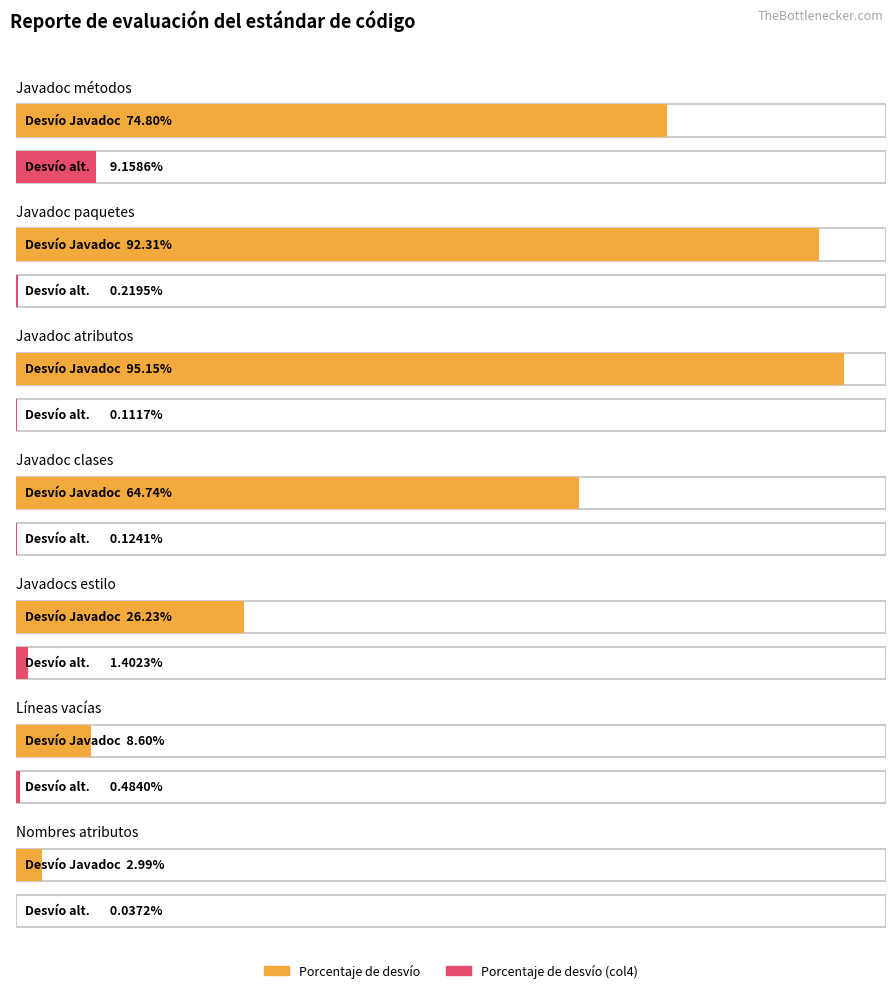

Does the chart contain stacked bars?

No